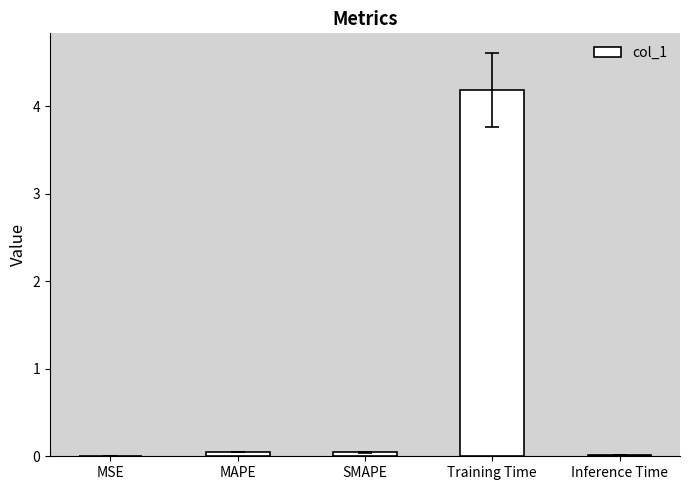

The chart shows a value of 4.2 at Training Time. True or false?

True